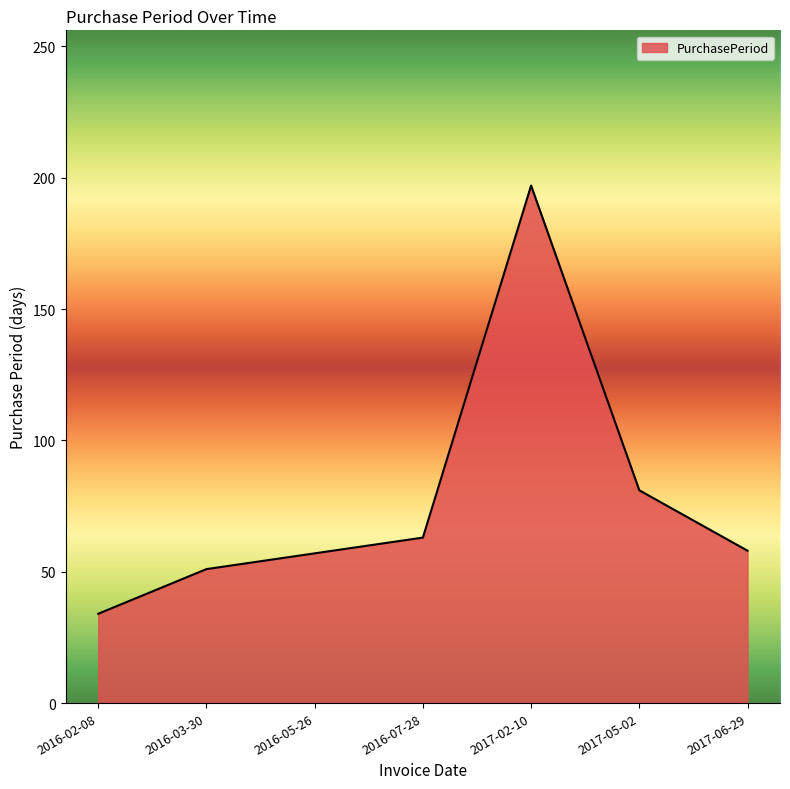

How many values are below 58?

3